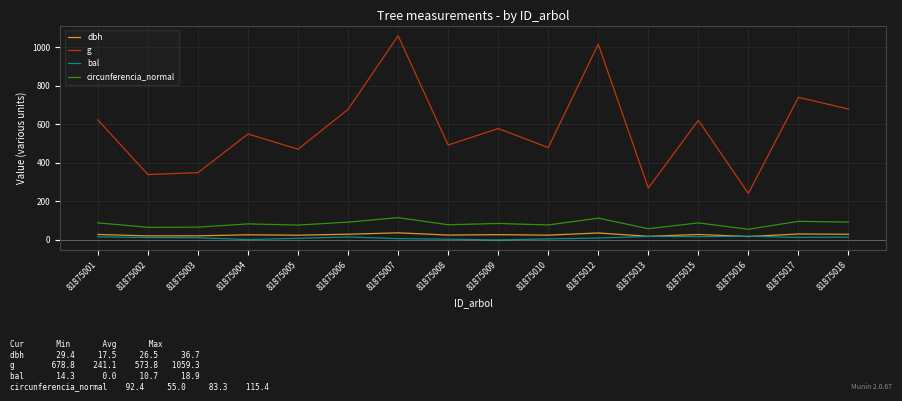

At which label does g reach its peak?

81875007